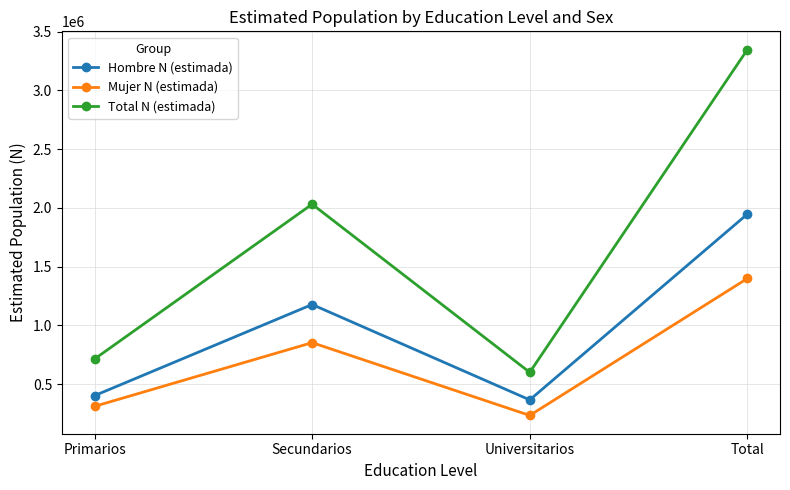

True or false: Hombre N (estimada) and Mujer N (estimada) cross at least once.

False